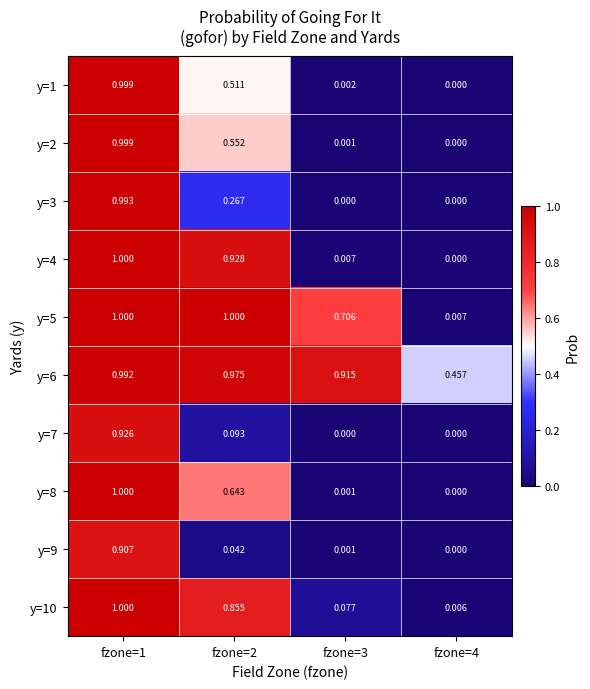

Is the value of y=8 at fzone=3 greater than the value of y=3 at fzone=3?

Yes